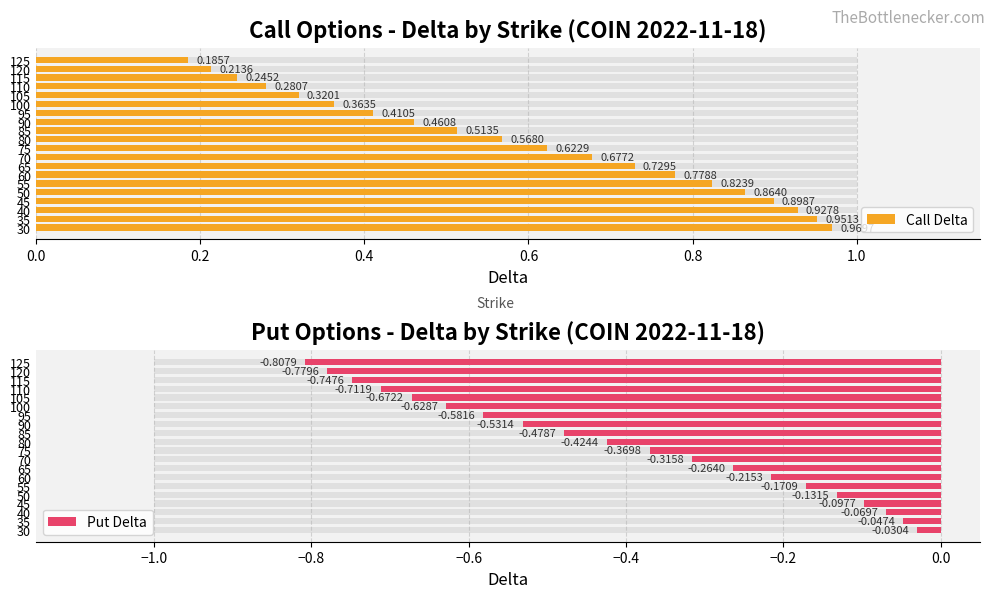

The value of Call Delta at 120 is 0.1. True or false?

False